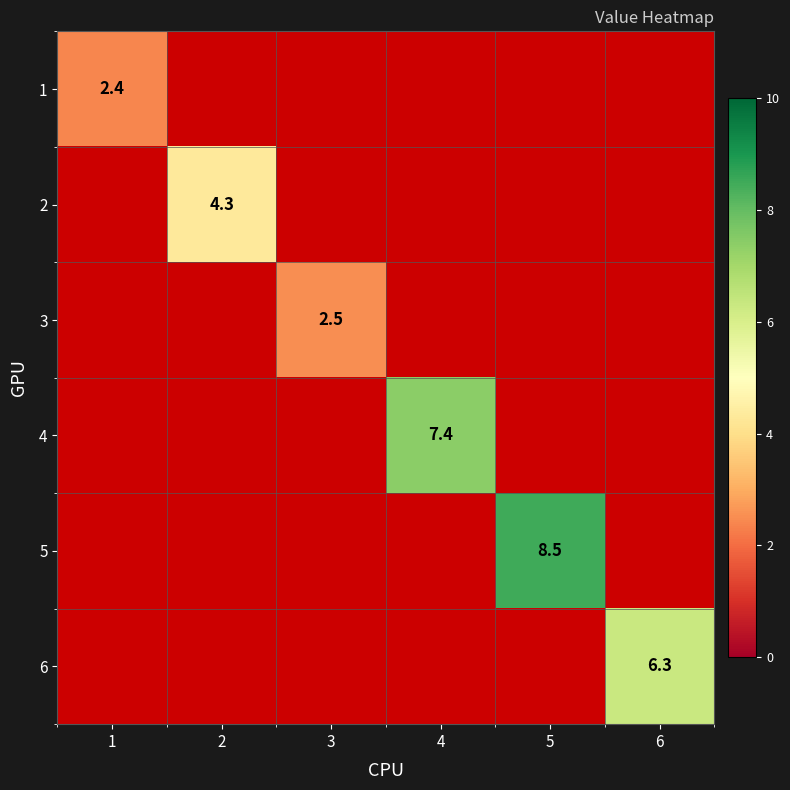

The 3 series shows 2.5 at 3. True or false?

True